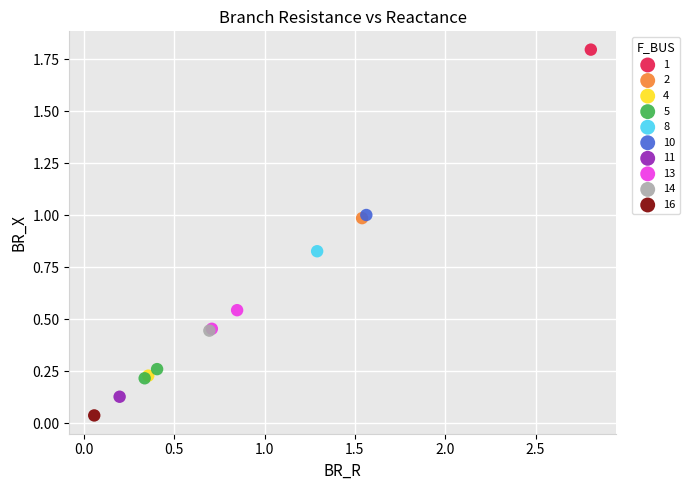

Which series reaches the maximum Y coordinate?

1